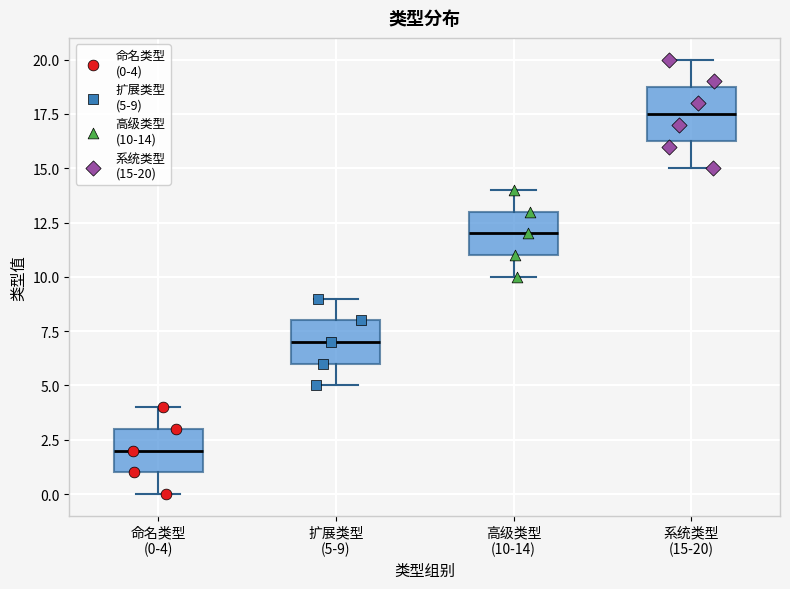

Which box's median line is the lowest?

命名类型 (0-4)